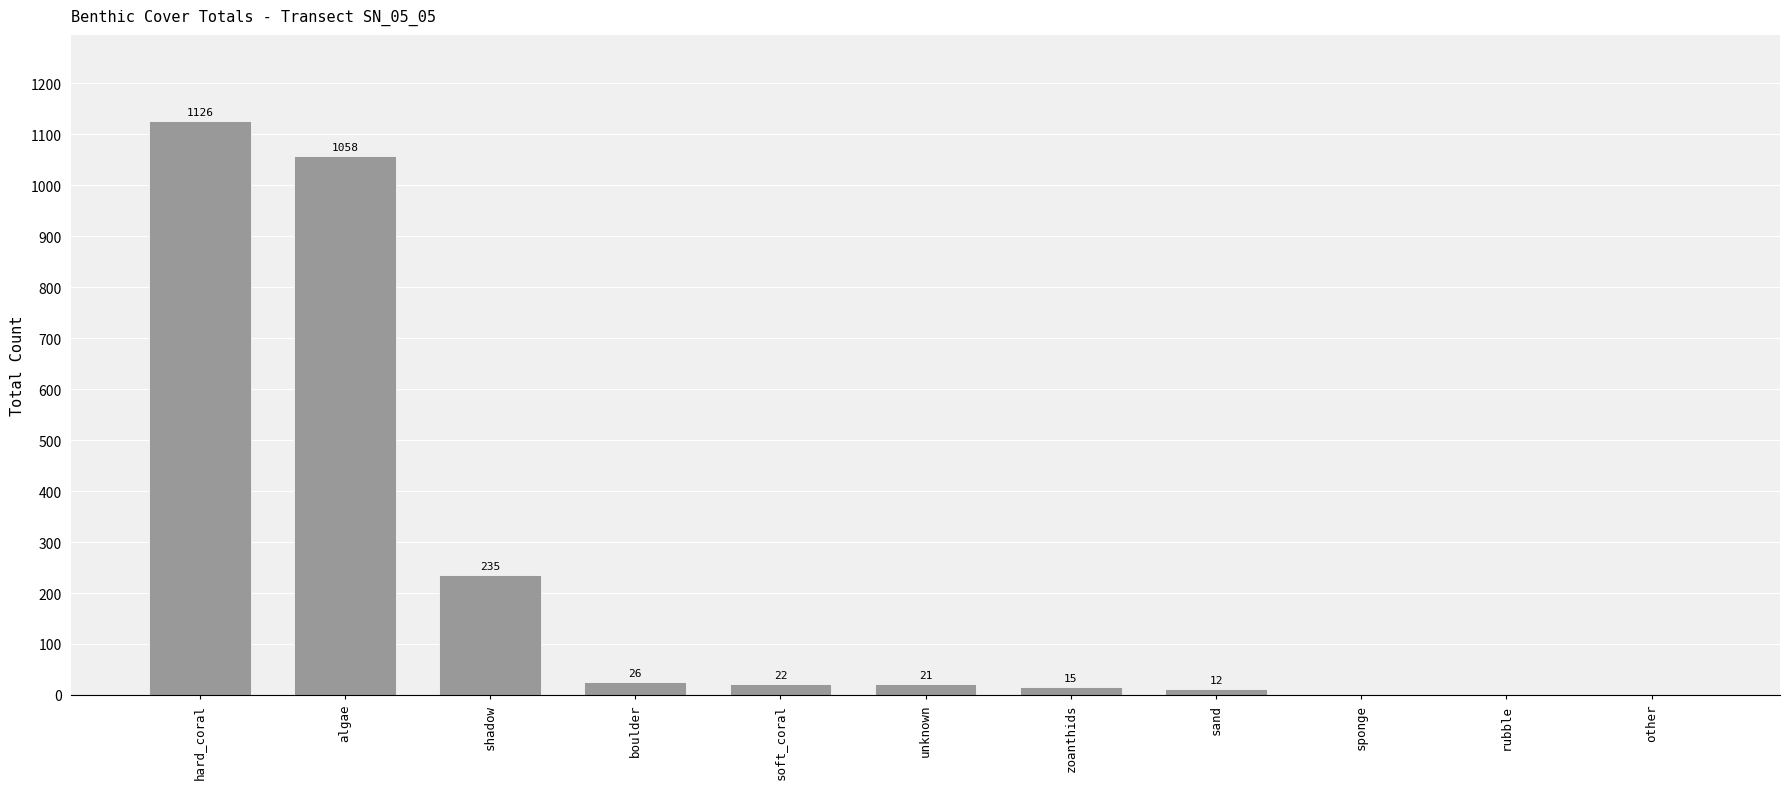

At which label does the data first exceed 21?

hard_coral